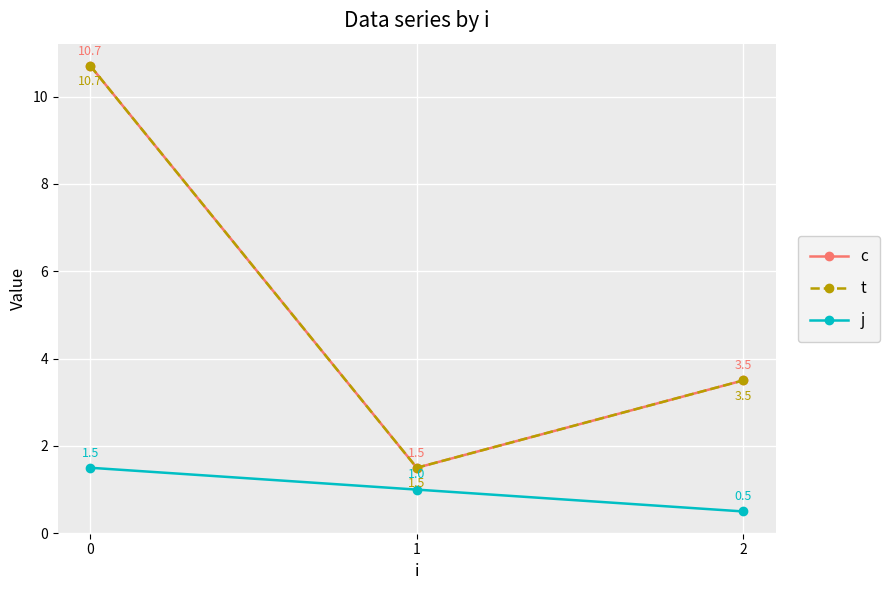

What is the value of the c point at the 2nd from the left?

1.5